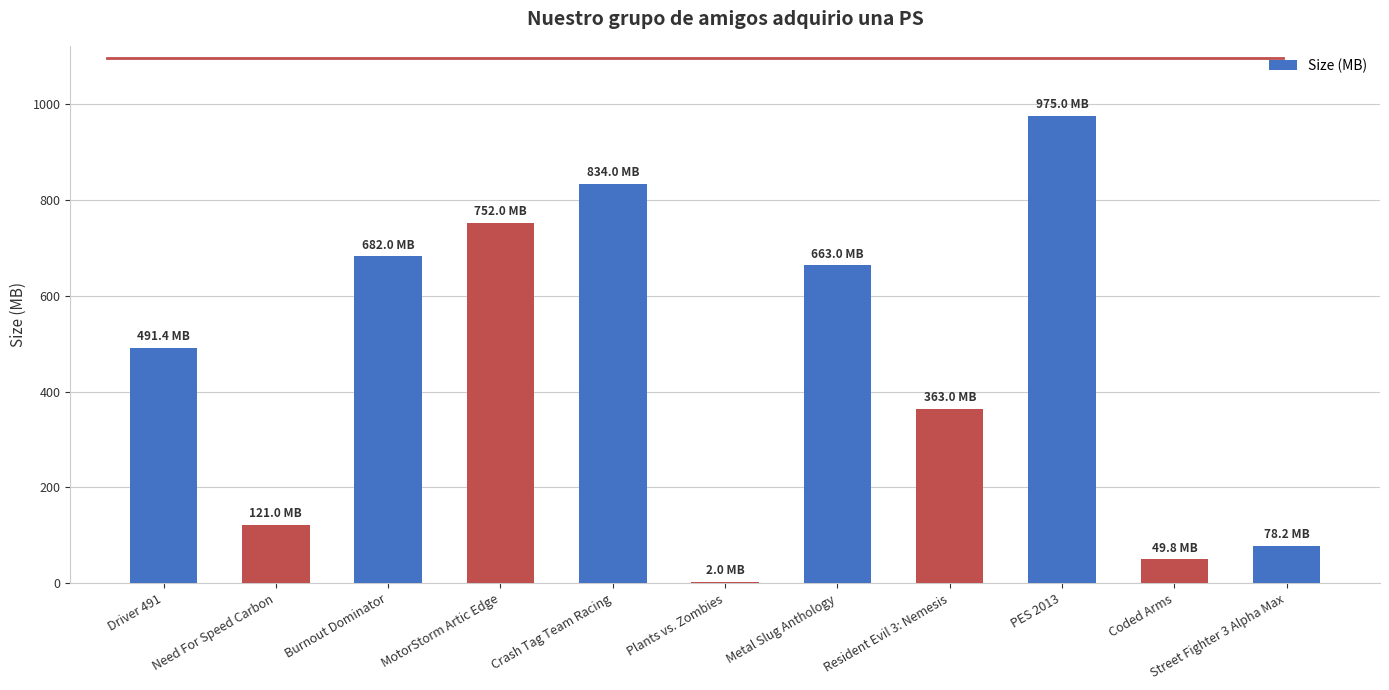

The chart shows a value of 49.8 at Coded Arms. True or false?

True